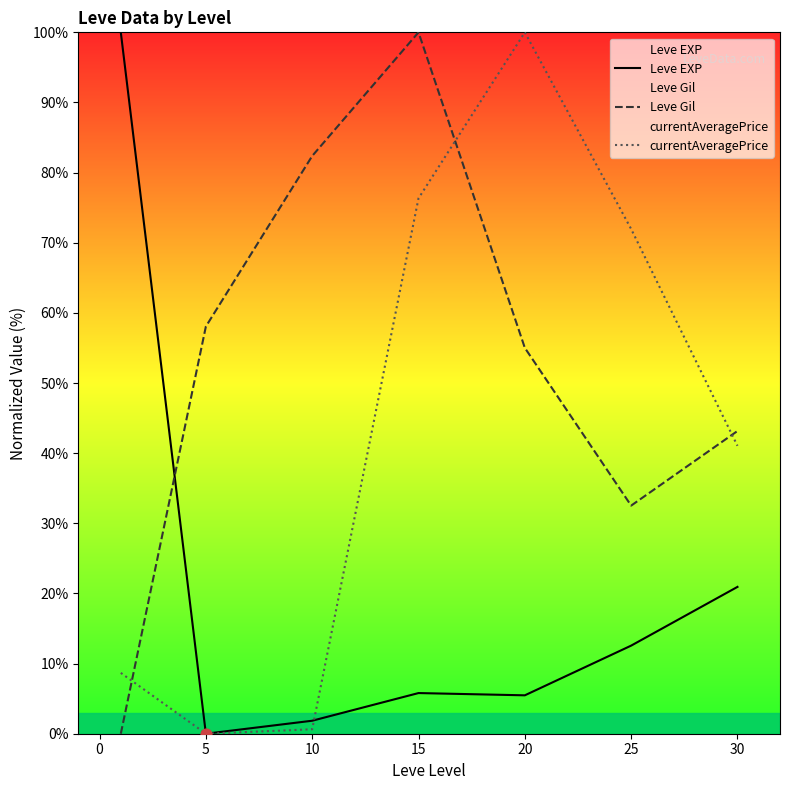

Which series reaches the minimum Y coordinate?

Leve EXP